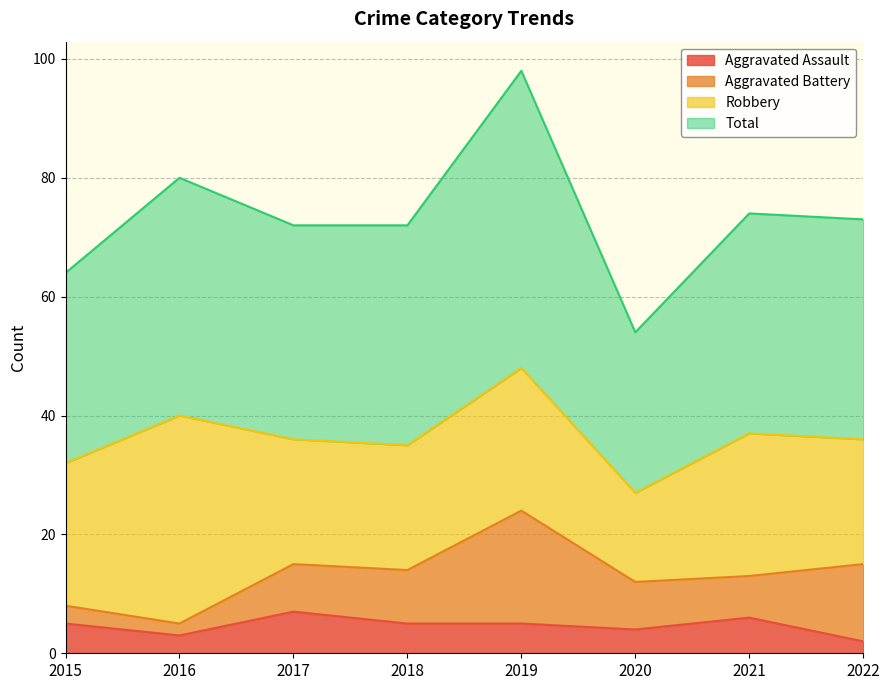

Is it true that Aggravated Assault equals 5 at 2018?

True